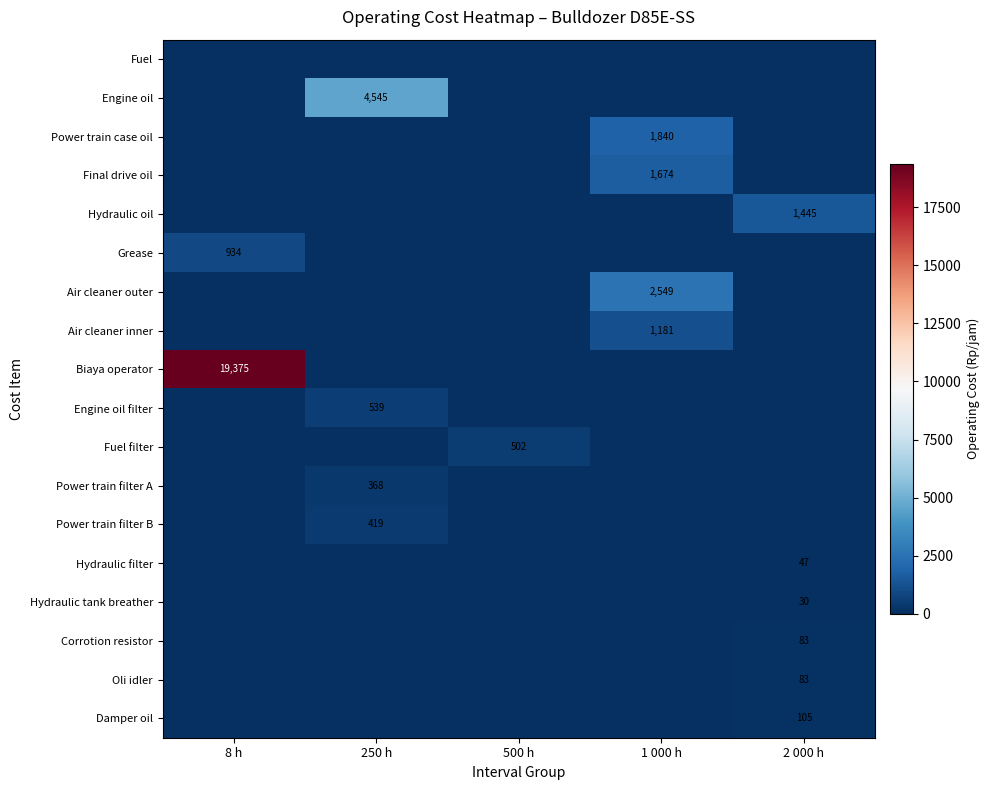

The value of Corrotion resistor at 2 000 h is 83. True or false?

True